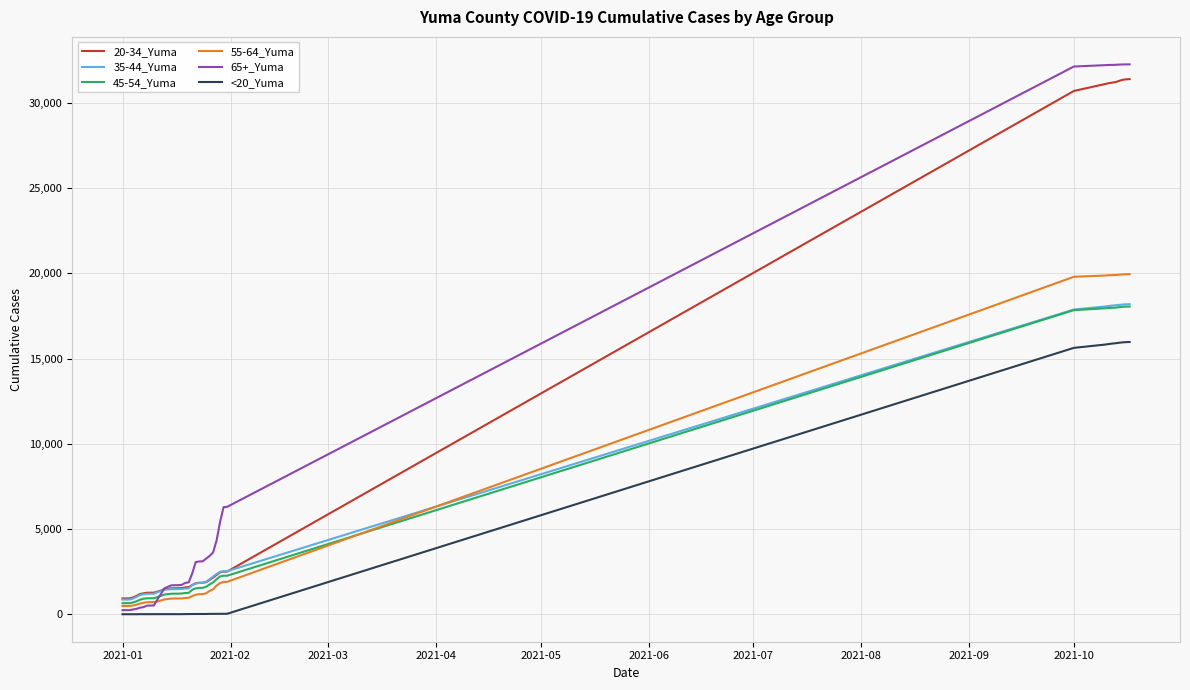

Which series has the largest total across all categories?

65+_Yuma